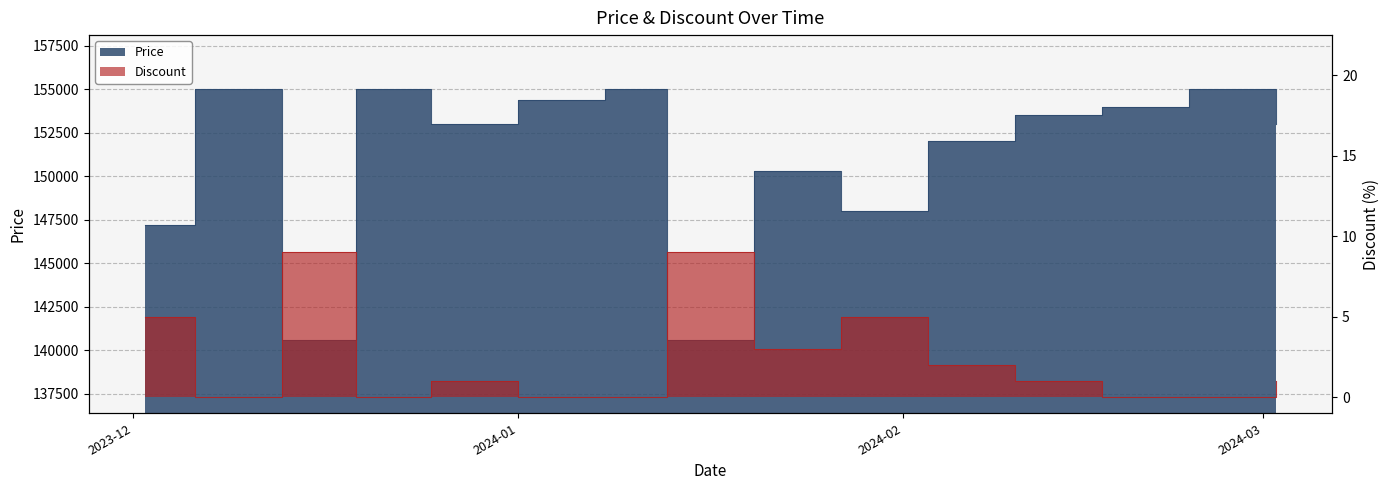

In Discount, how many points are higher than both neighbors (excluding endpoints)?

4